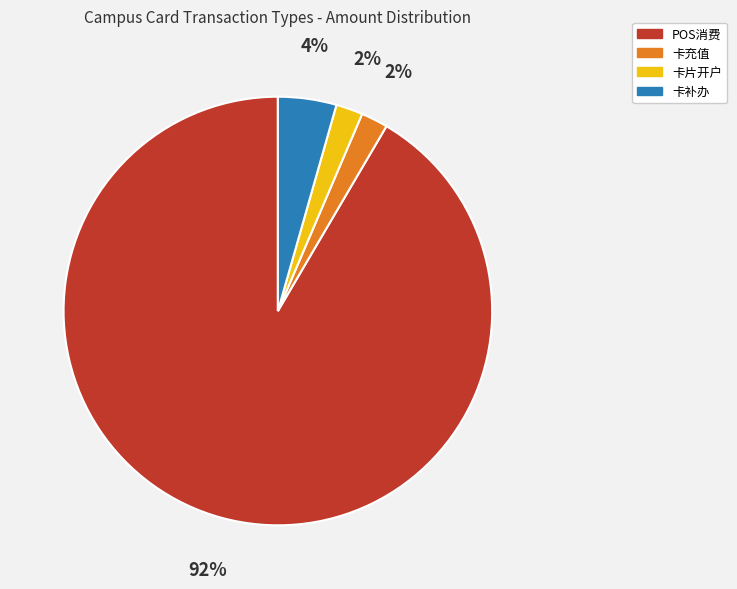

Does any single category account for the majority?

Yes